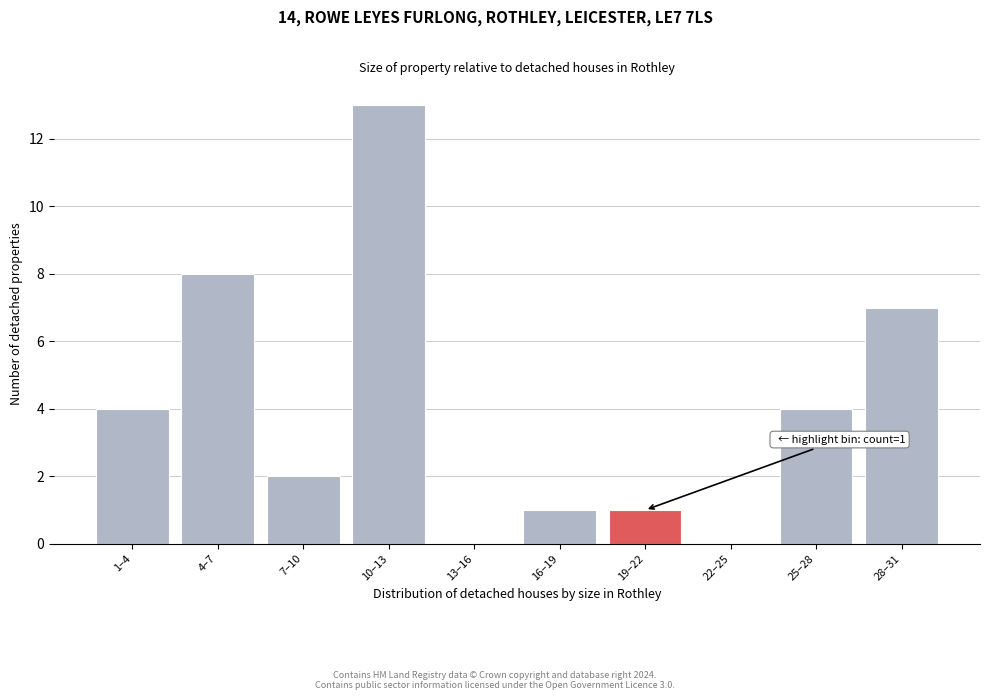

Reading left to right, what are all the values shown in this chart?

1–4=4	4–7=8	7–10=2	10–13=13	13–16=0	16–19=1	19–22=1	22–25=0	25–28=4	28–31=7